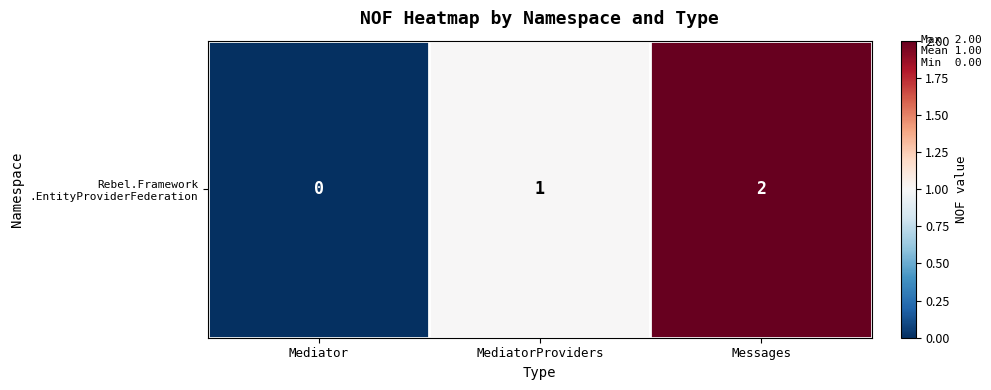

How many values are above zero?

2